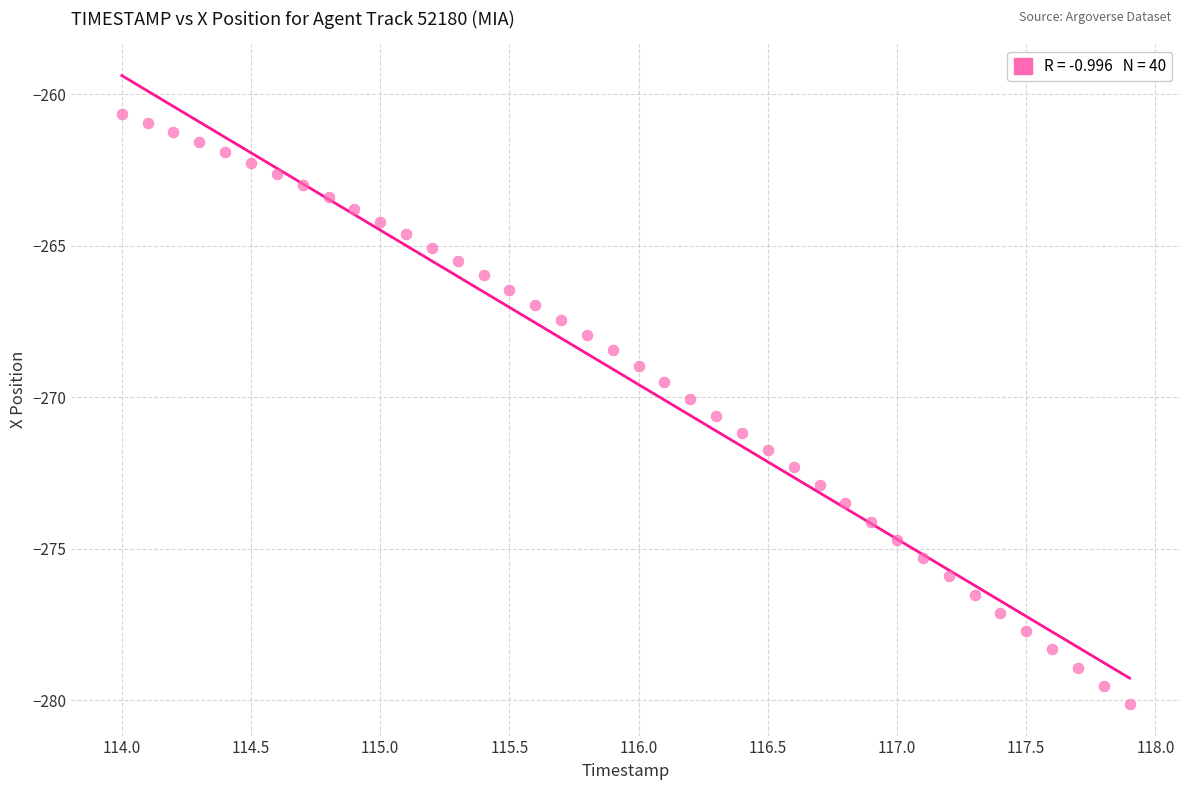

What is the range of X values (max minus min)?

3.9